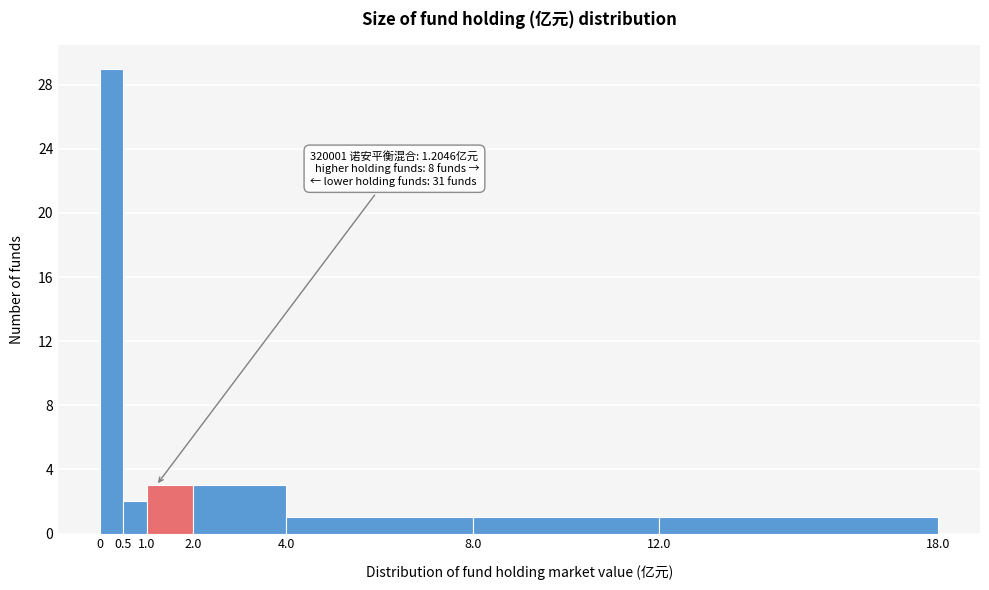

Which range on the x-axis has the tallest bar?

0 to 0.5